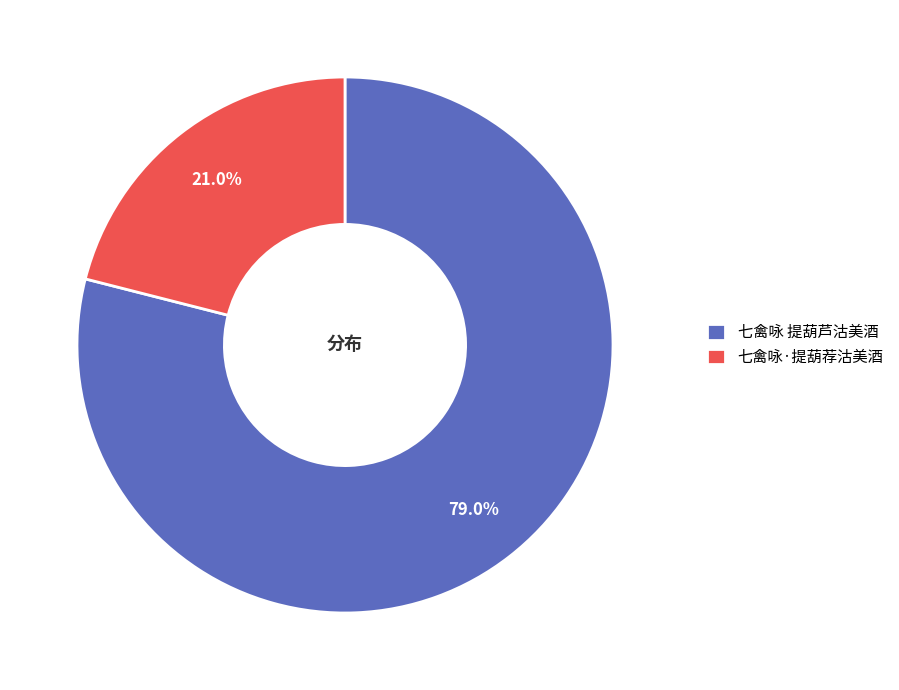

To the nearest percent, what is the combined percentage of 七禽咏 提葫芦沽美酒 and 七禽咏·提葫荐沽美酒?

100%